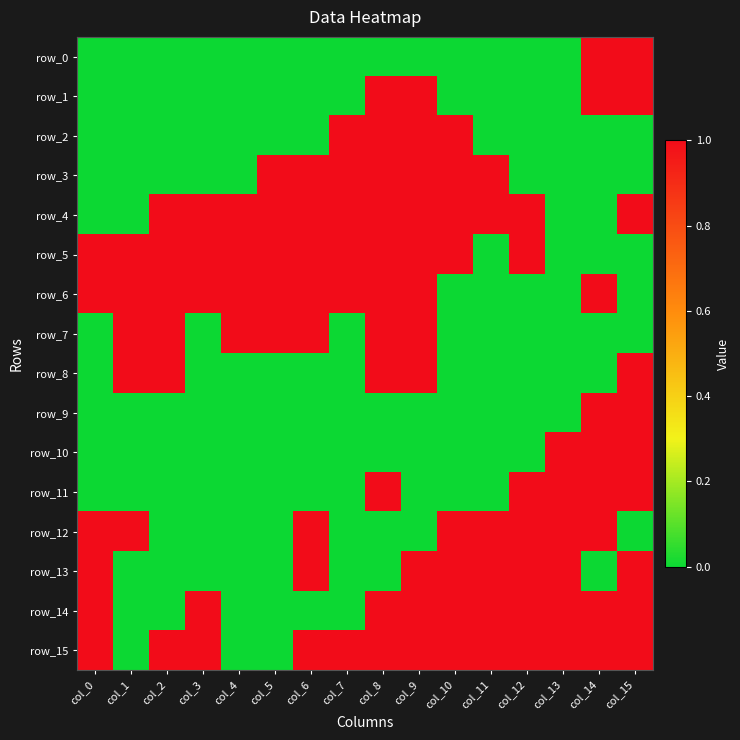

At which category is the sum across all series the highest?

col_8